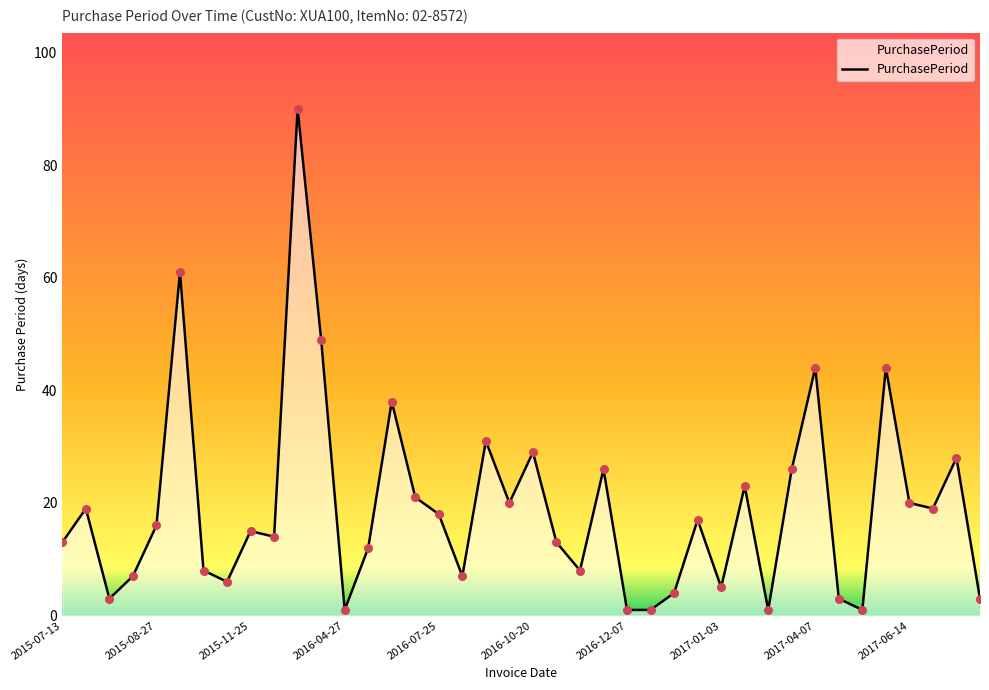

What is the difference between the maximum and minimum values?

89